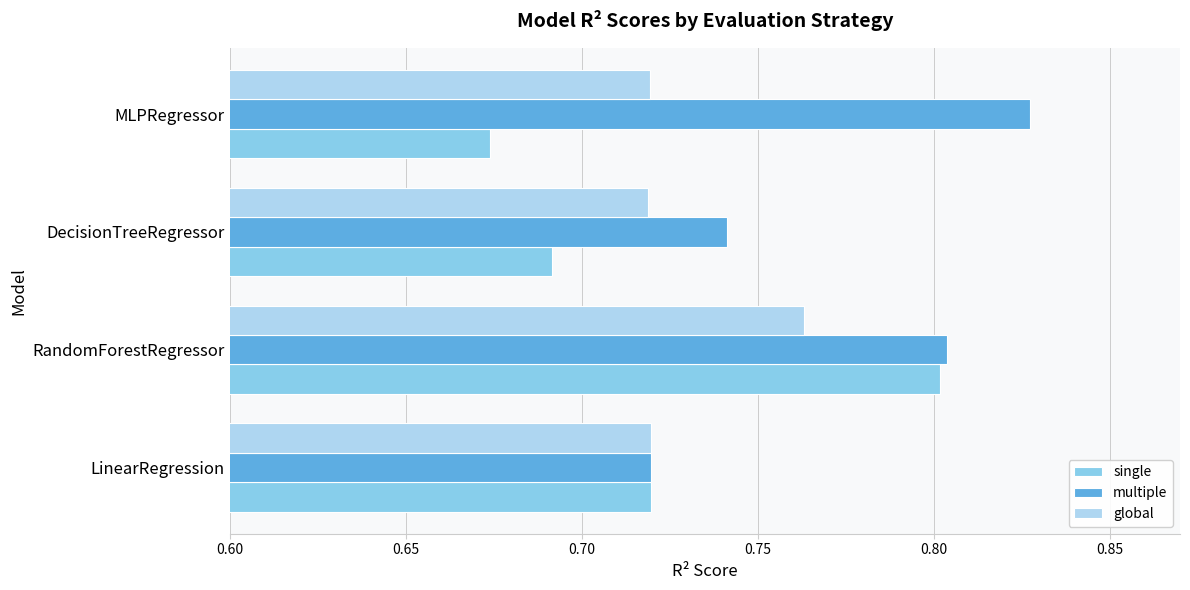

Which series has the largest total across all categories?

multiple